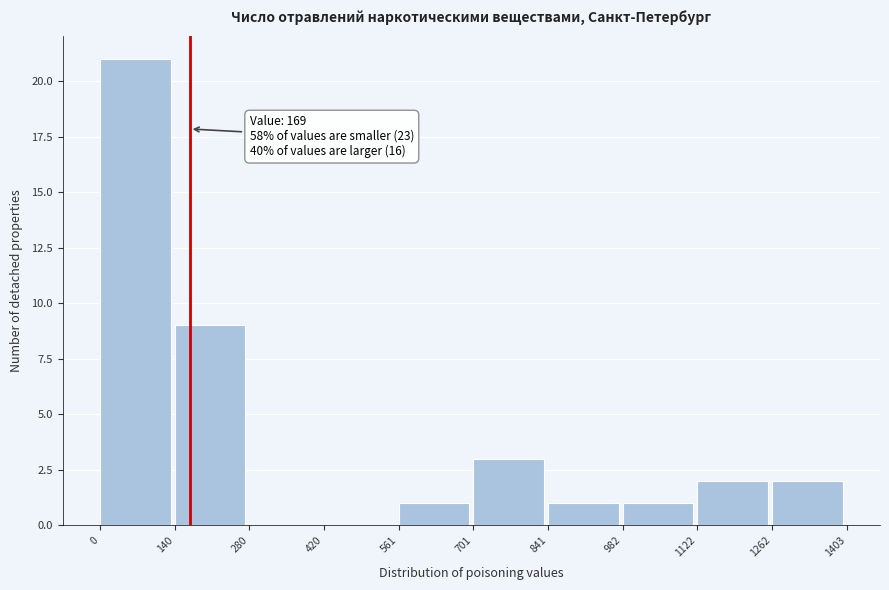

Over which range of the x-axis is the bar tallest?

0 to 140